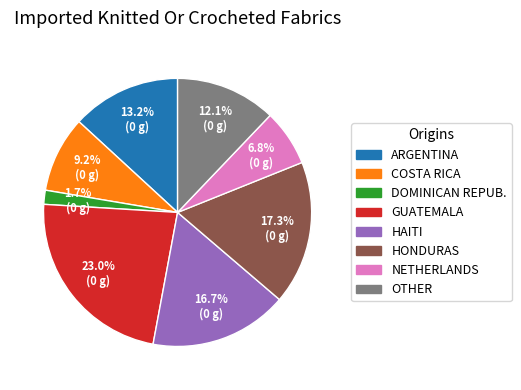

Is there any slice that represents more than half of the pie?

No